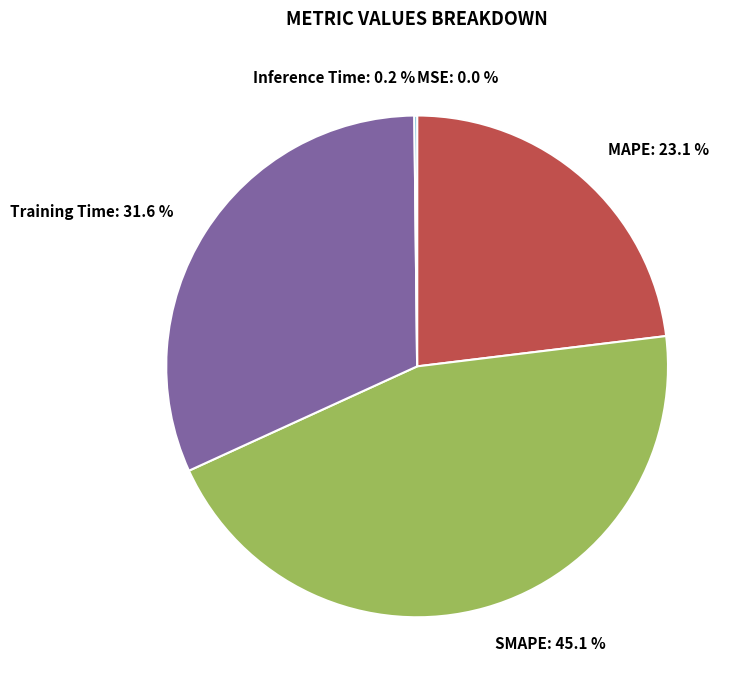

To the nearest percent, what percentage of the pie is MAPE?

23%